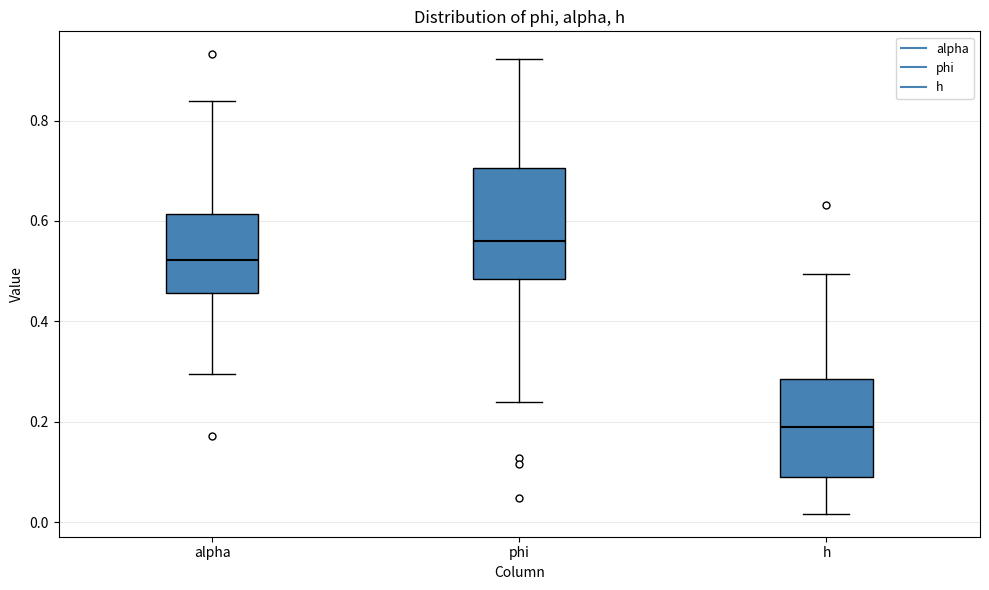

Where is the lower edge of the box for h on the y-axis? The values are not printed on the chart, so give them approximately, as read against the axis.

0.08